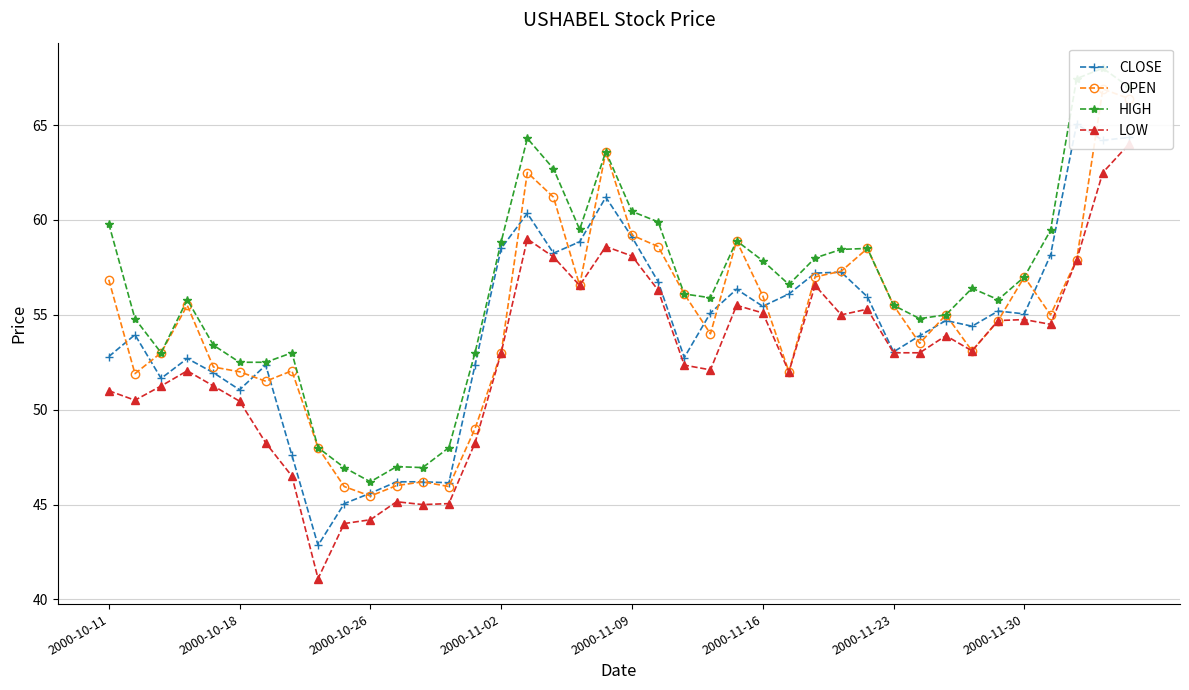

How many intersections are there between OPEN and CLOSE?

18